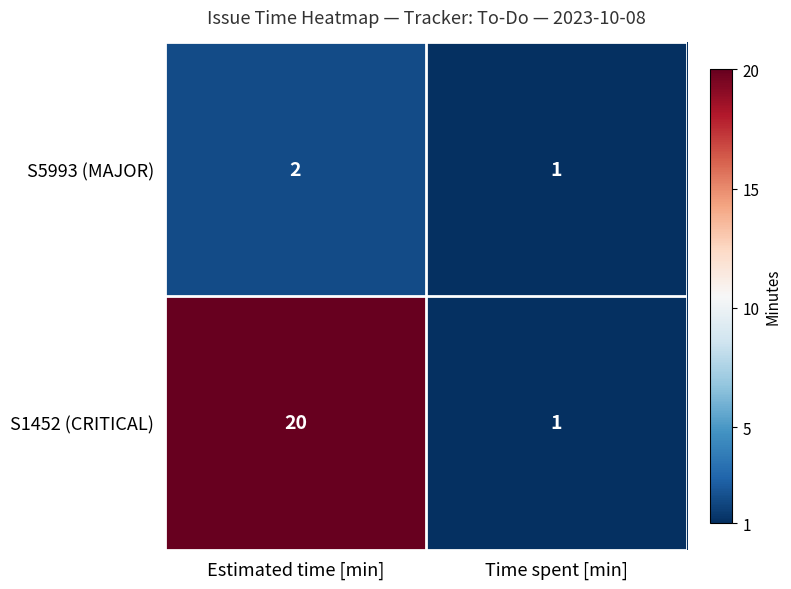

What is the smallest value displayed?

1